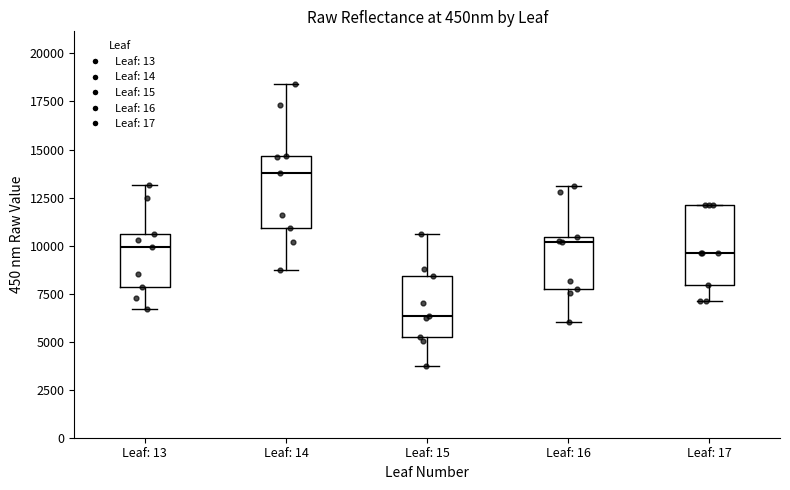

Reading left to right, transcribe this box plot: for each box, give where its median line is, the range the box spans, and where its two whiskers end, as read against the y-axis. The values are not printed on the chart, so give them approximately, as read against the axis.

Leaf: 13: median 10000, box 8000 to 10500, whiskers 6500 to 13000
Leaf: 14: median 14000, box 11000 to 14500, whiskers 9000 to 18500
Leaf: 15: median 6500, box 5000 to 8500, whiskers 3500 to 10500
Leaf: 16: median 10000, box 7500 to 10500, whiskers 6000 to 13000
Leaf: 17: median 9500, box 8000 to 12000, whiskers 7000 to 12000